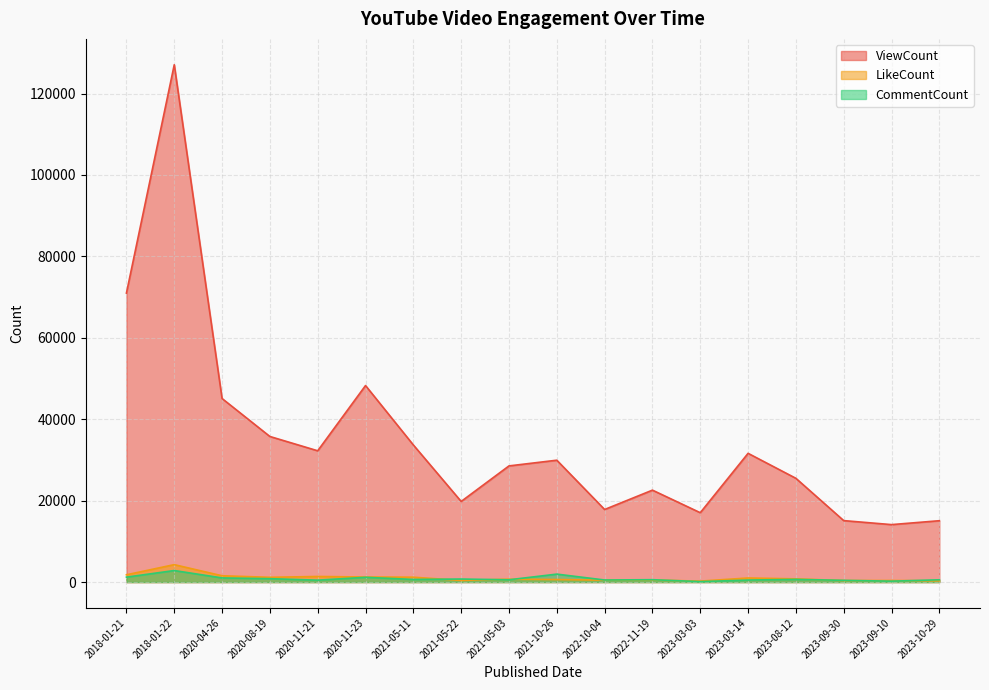

What is the maximum value for ViewCount?

127071